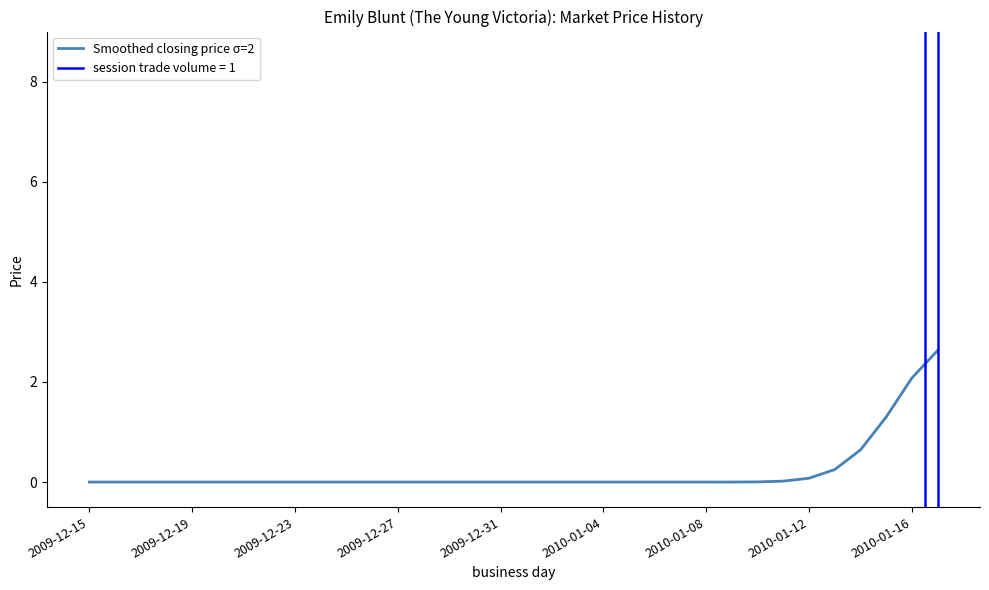

What is the greatest value displayed?

2.6